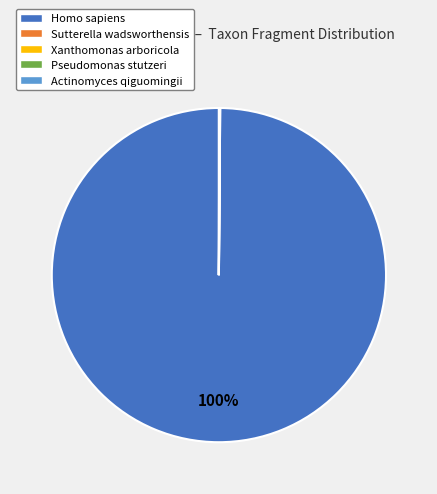

To the nearest percent, what portion does Homo sapiens represent?

100%